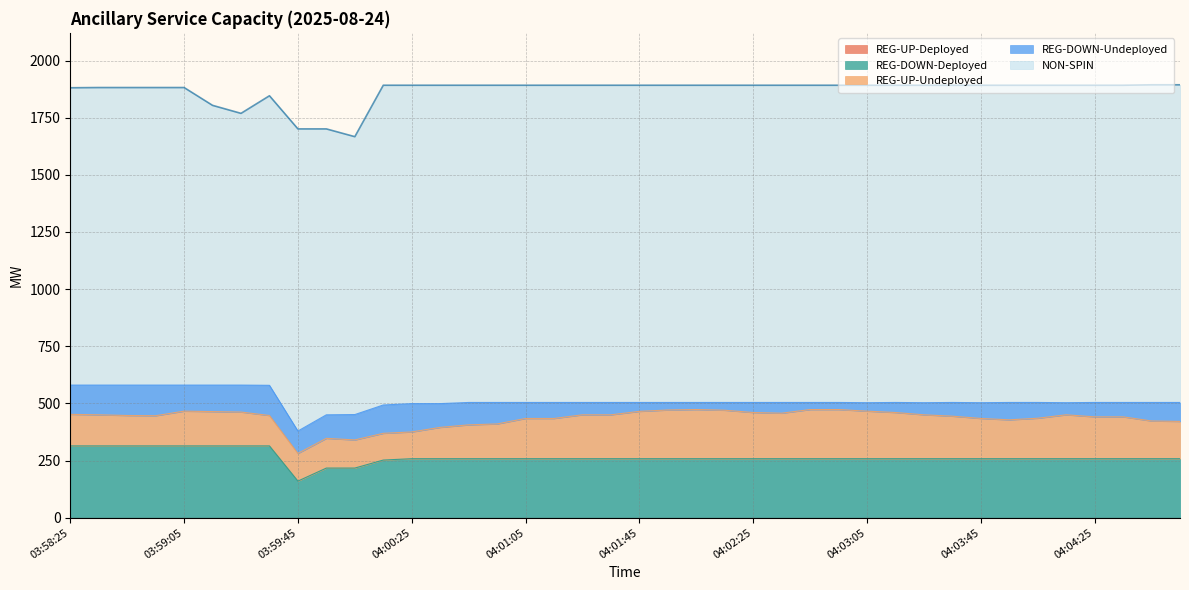

What is the label of the 35th point from the right?

03:59:13